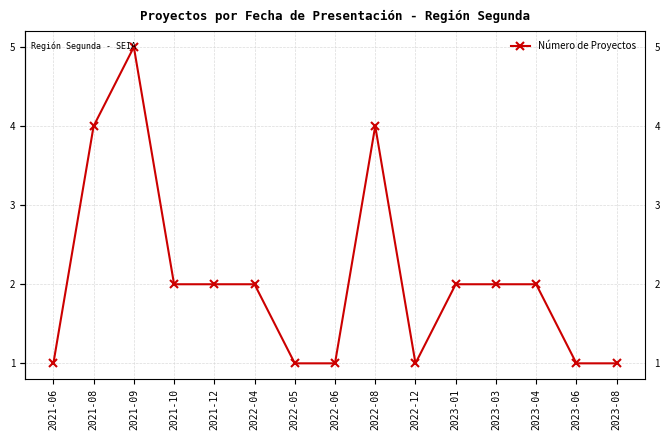

What is the change in value from 2022-08 to 2023-08?

-3